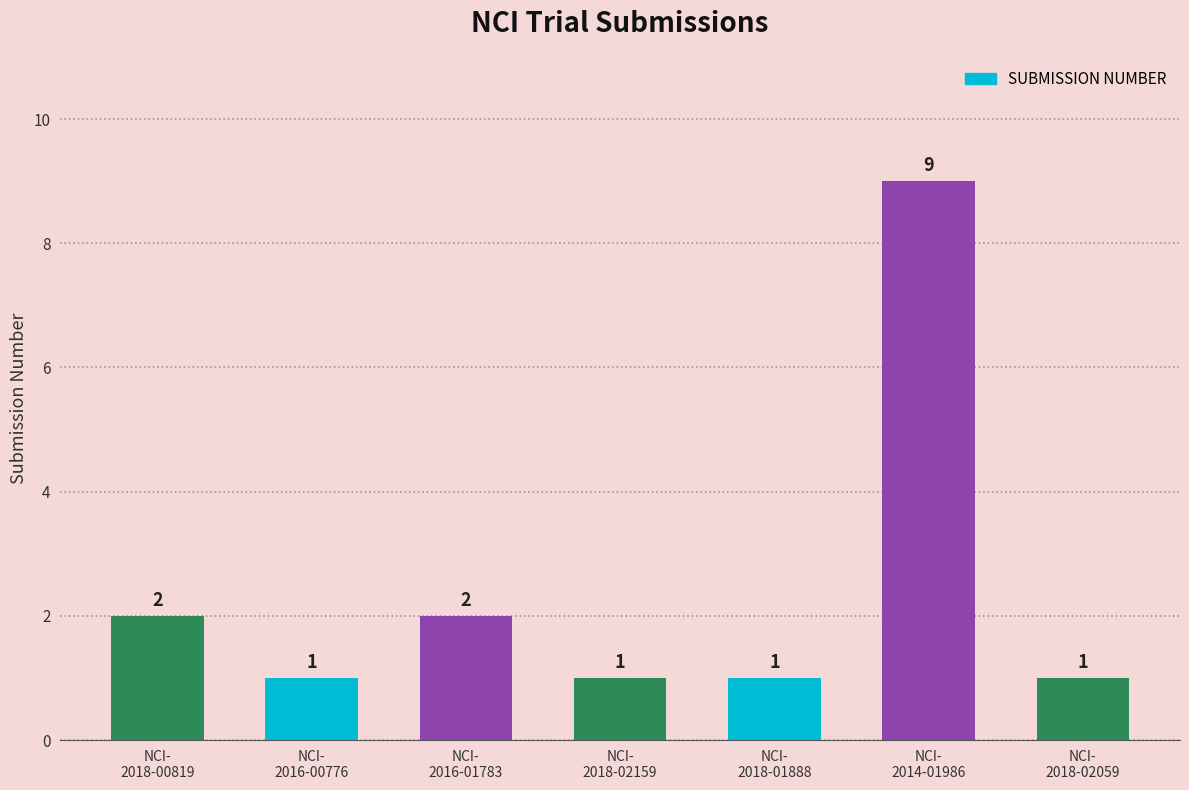

The chart shows a value of 2 at NCI-
2016-01783. True or false?

True